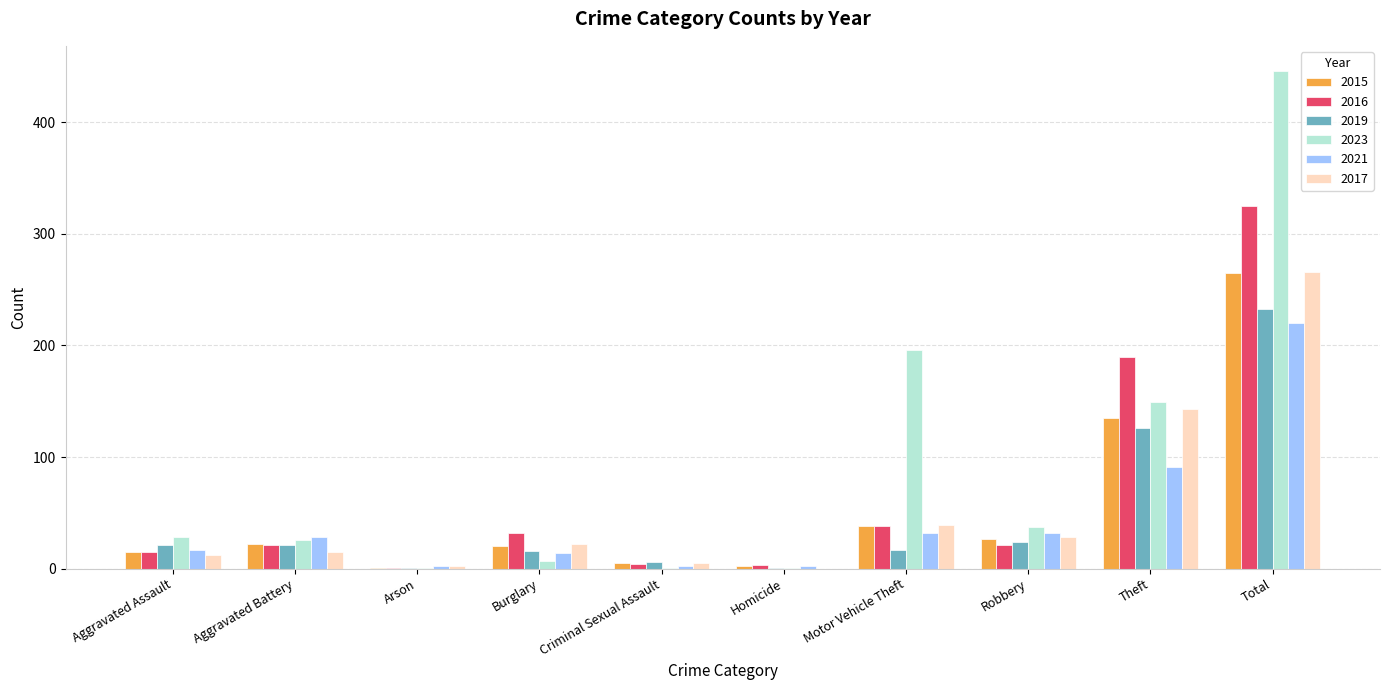

At which label is 2021 closest to 111?

Theft